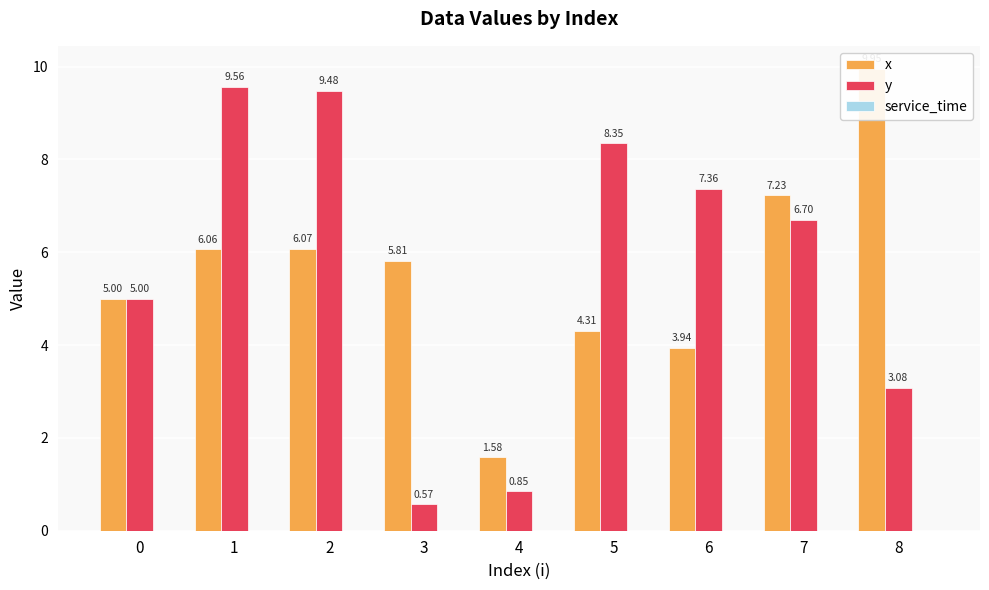

What is the spread (max minus min) of values at 3?

5.8